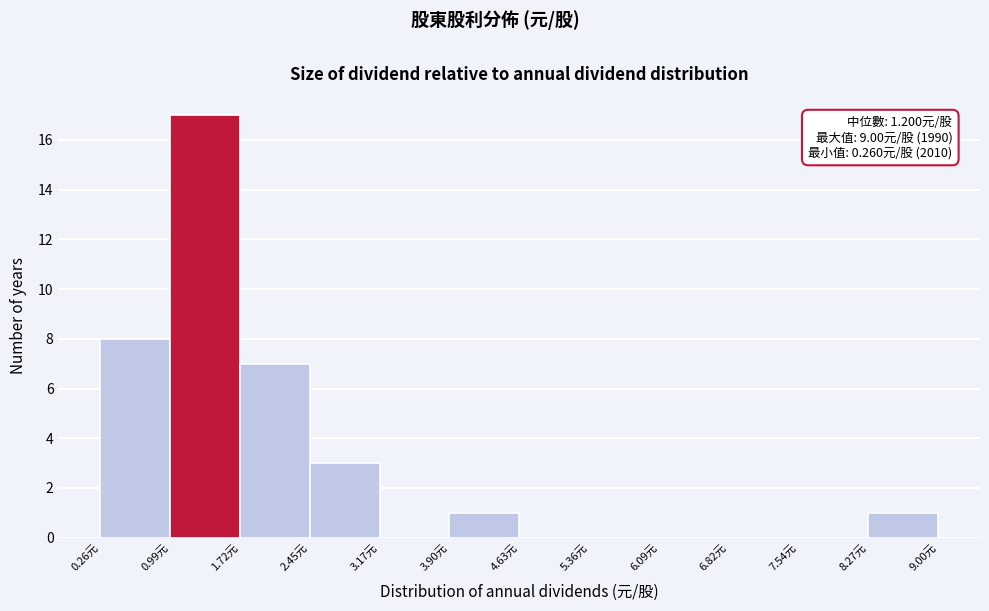

Over which range of the x-axis is the bar tallest?

1.0 to 1.7